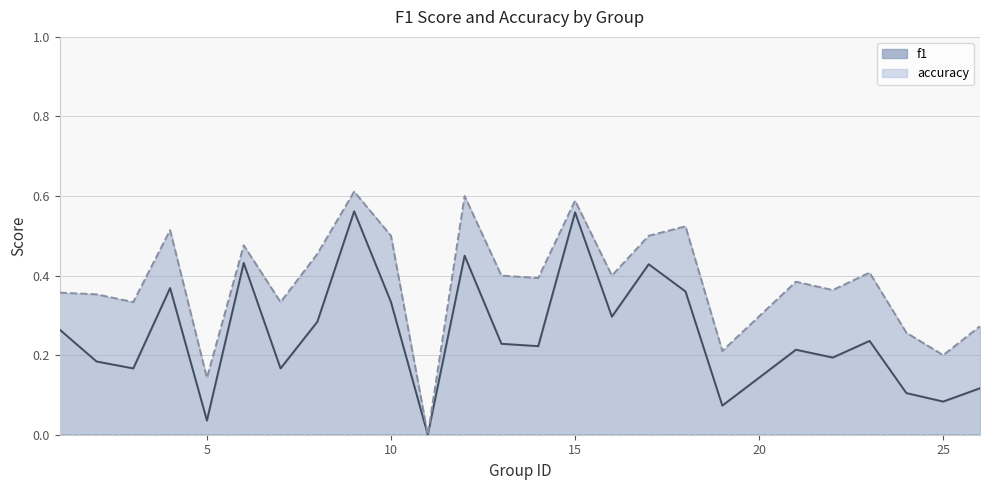

List the series in order of their peak value, lowest first.

f1 (line), accuracy (line)